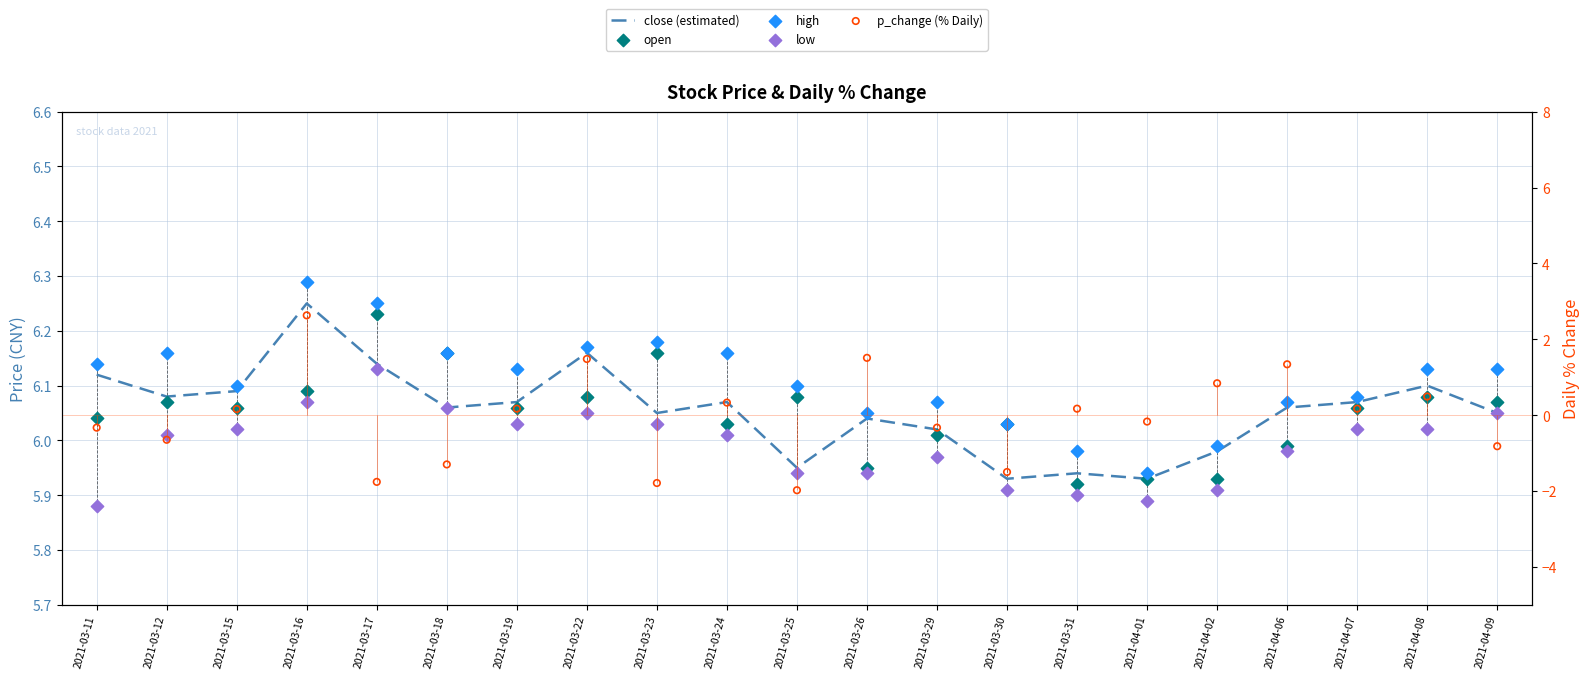

At which category is the sum across all series the highest?

2021-03-16